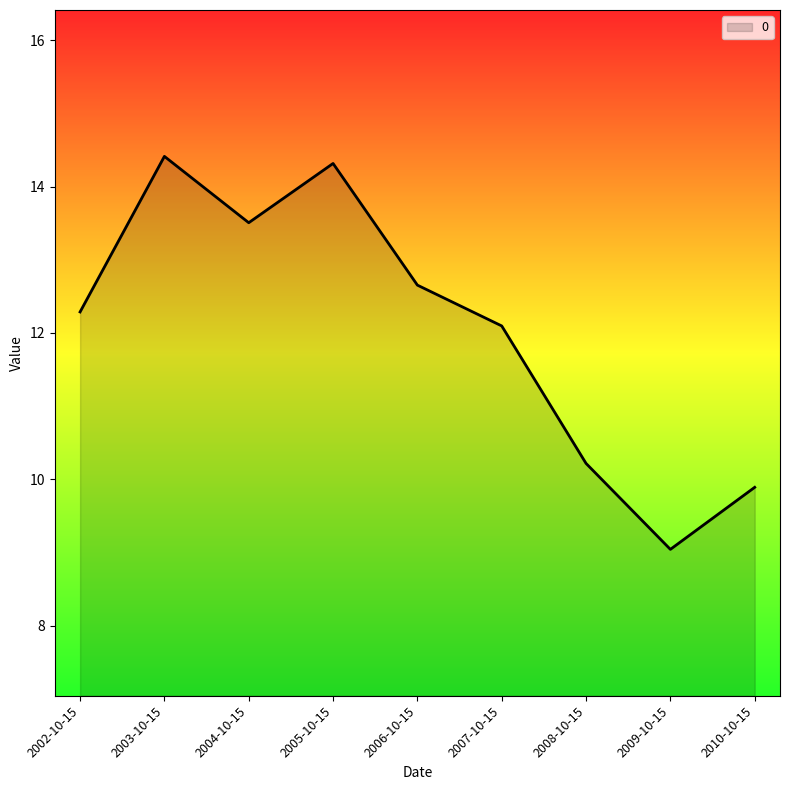

How many lines are shown in the chart?

1